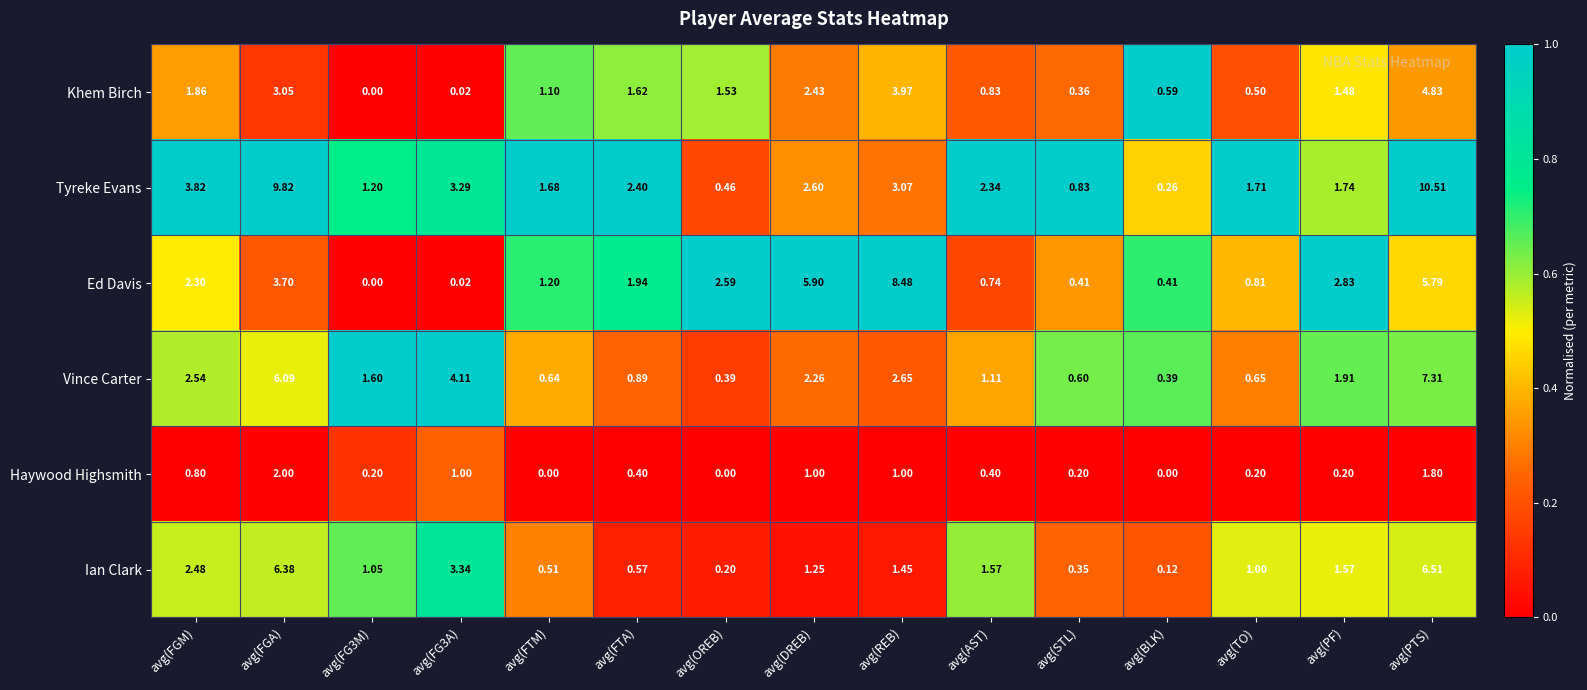

Where is Tyreke Evans nearest to the value 5?

avg(FGM)